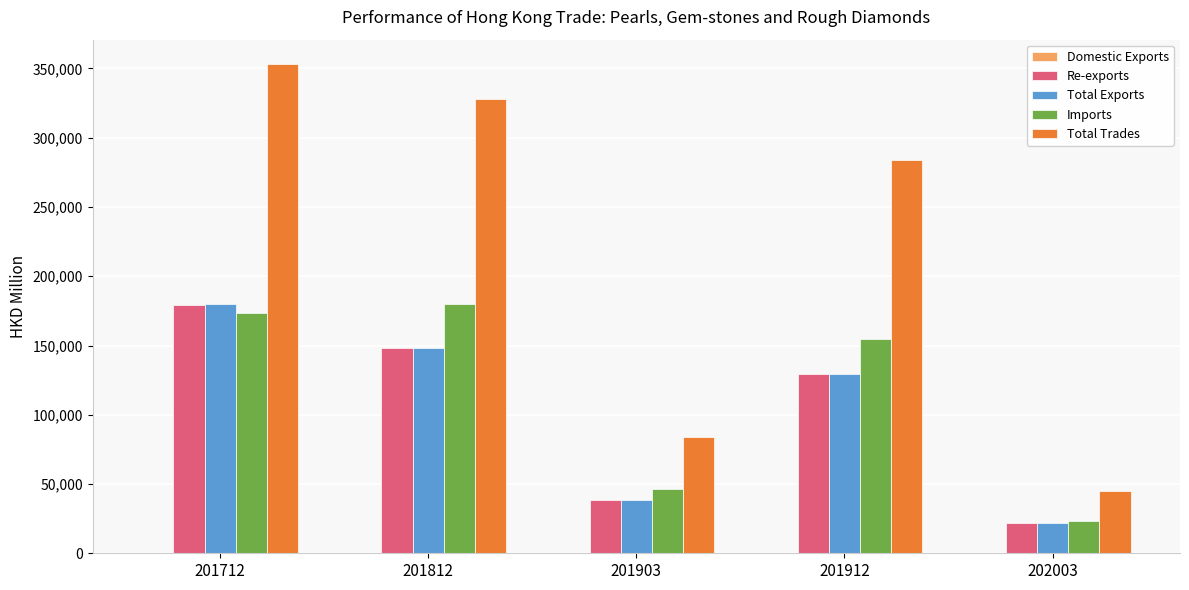

Between 201712 and 202003, which series saw the biggest shift?

Total Trades